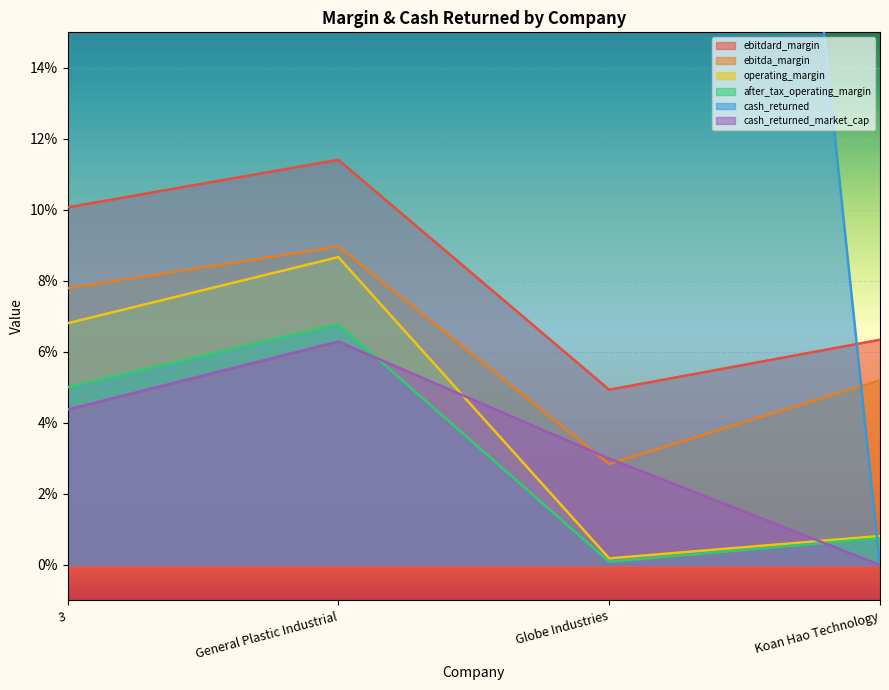

The value of operating_margin at Globe Industries is 0.0. True or false?

True